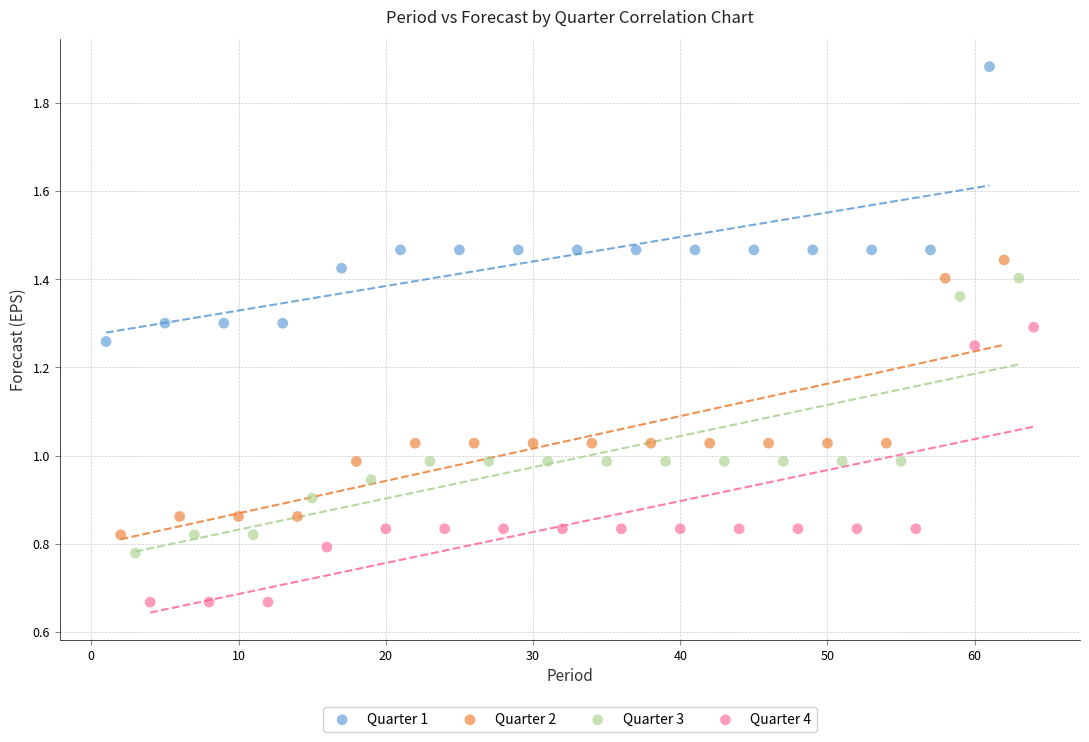

Which series reaches the minimum Y coordinate?

Quarter 4